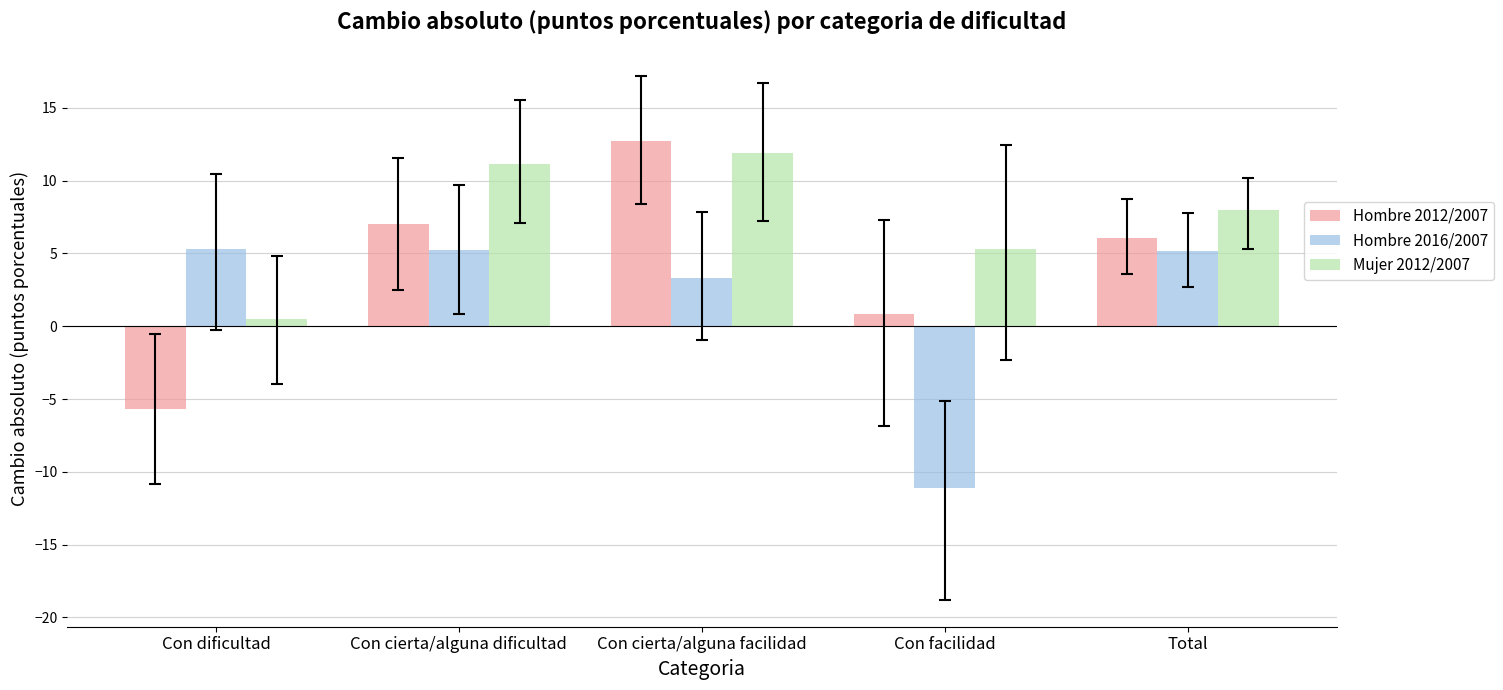

How many negative values does the Hombre 2016/2007 series have?

1